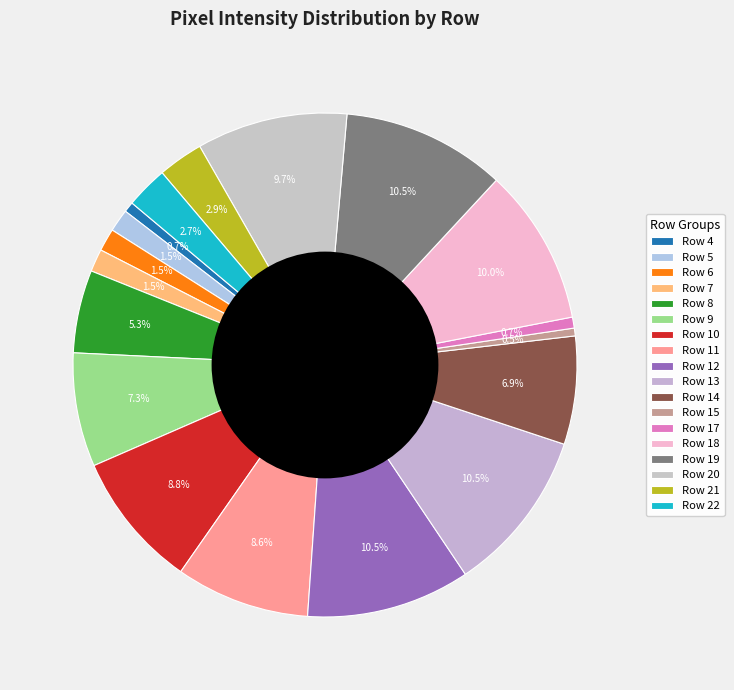

To the nearest percent, what is the combined percentage of Row 18 and Row 14?

17%